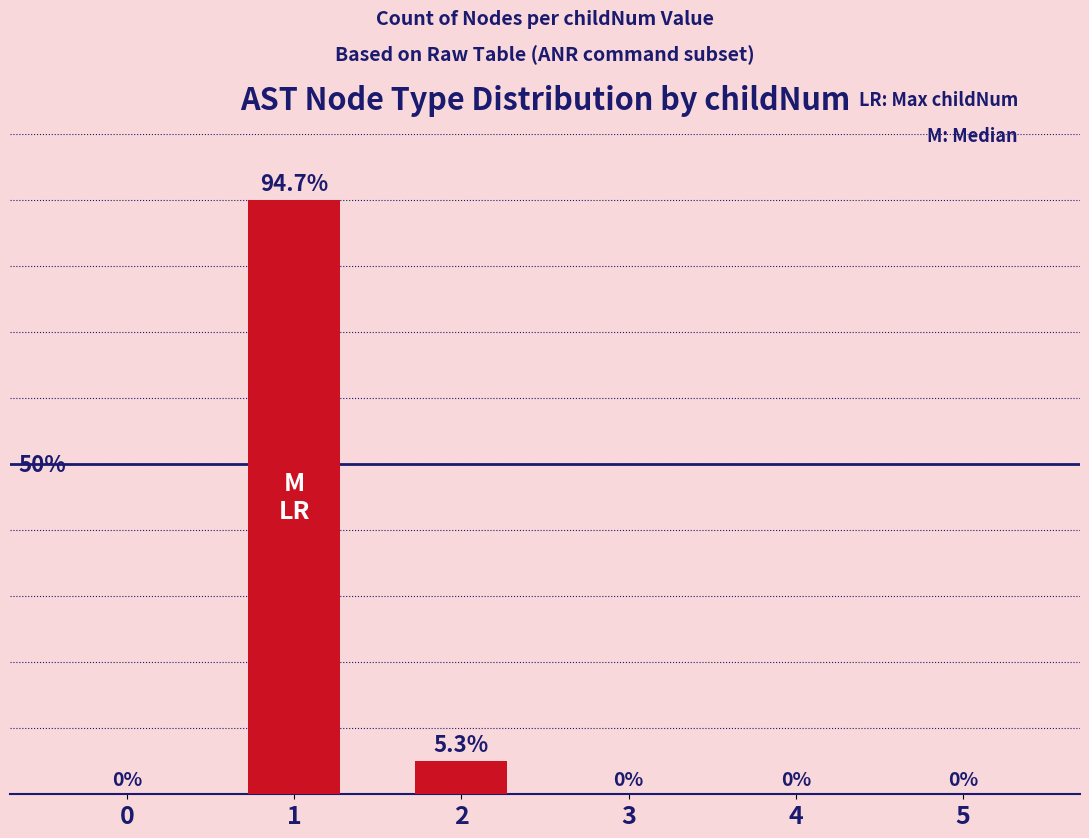

Rank the categories by value from lowest to highest.

0, 3, 4, 5, 2, 1